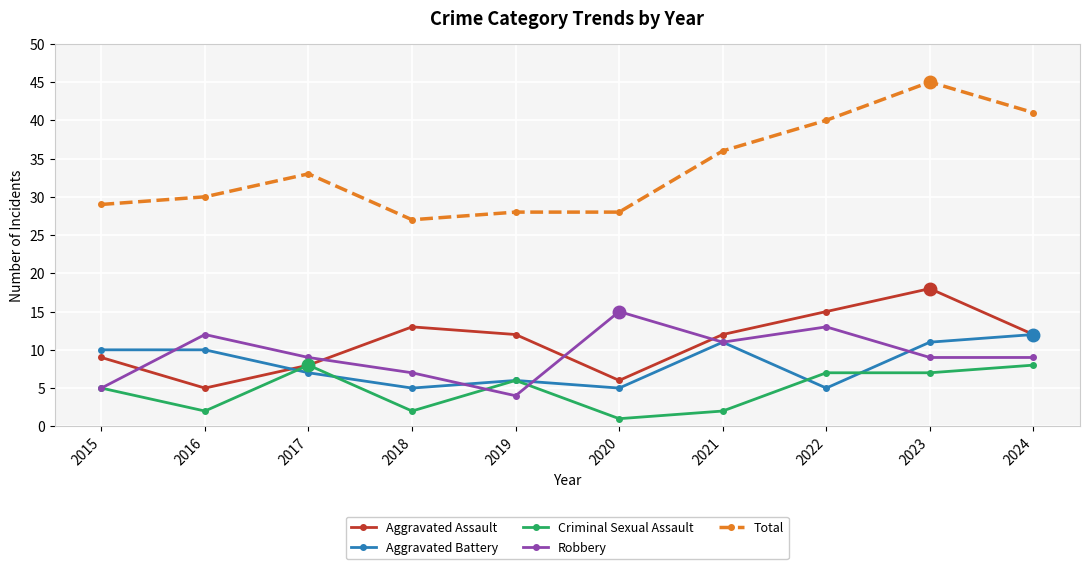

What is the value of the Robbery point at the 7th from the left?

11